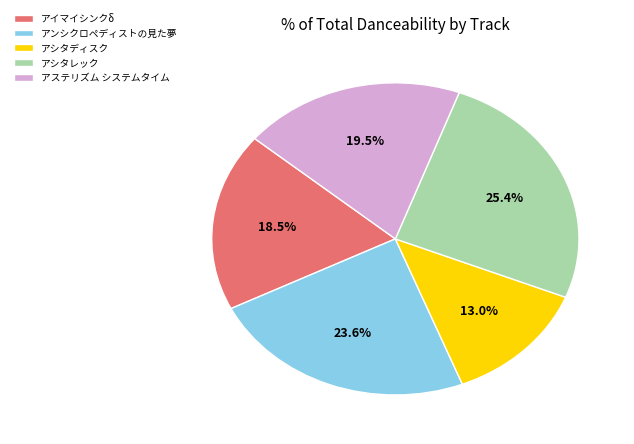

Count the number of slices in the pie.

5